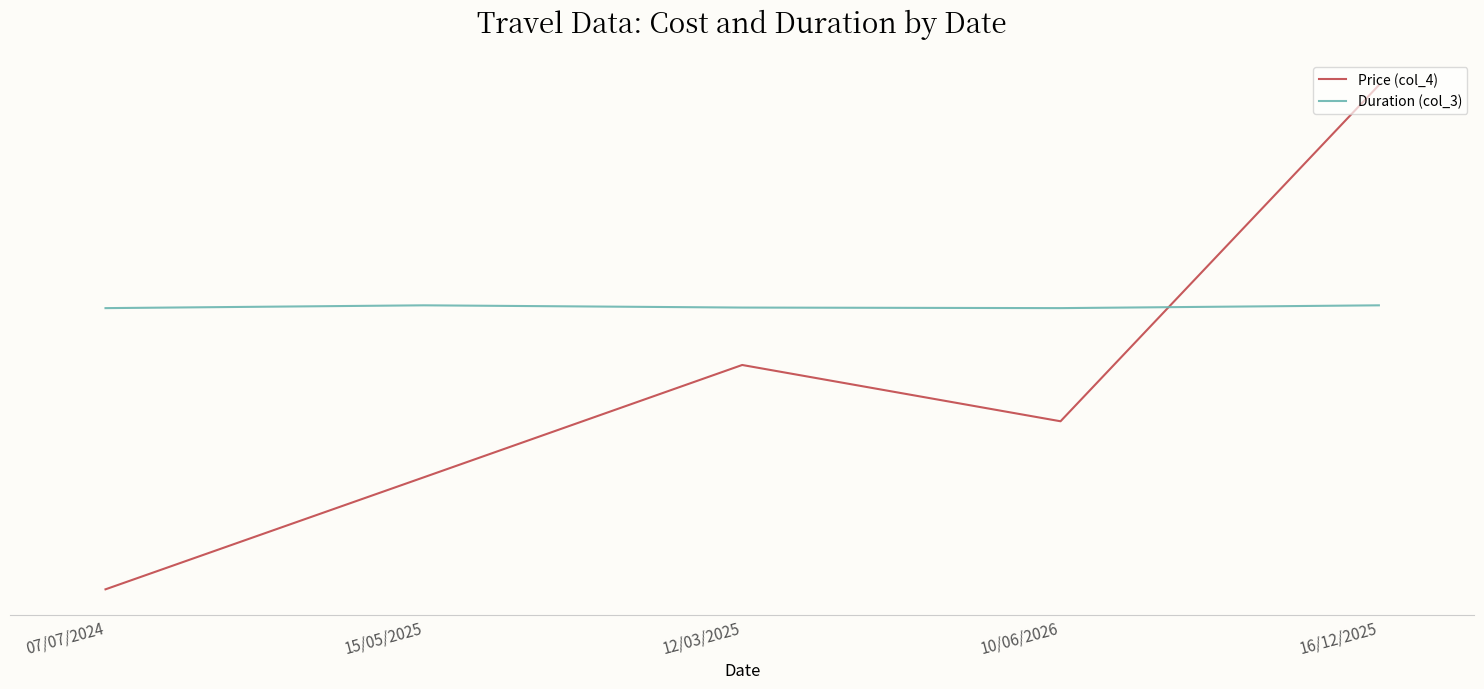

Reading right to left, transcribe all the data shown in this chart.

Price (col_4): 1000.0	400.0	500.5	300.0	100.0
Duration (col_3): 607.0	602.0	603.0	607.0	602.0